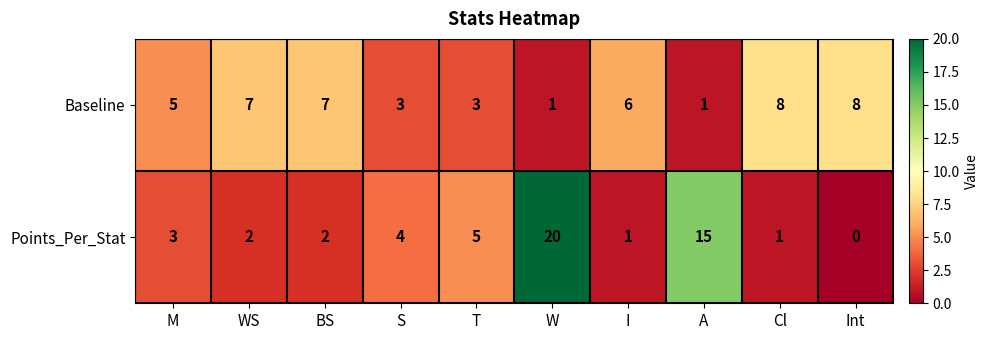

Reading right to left, list all the values displayed in this chart.

Baseline: 8	8	1	6	1	3	3	7	7	5
Points_Per_Stat: 0	1	15	1	20	5	4	2	2	3